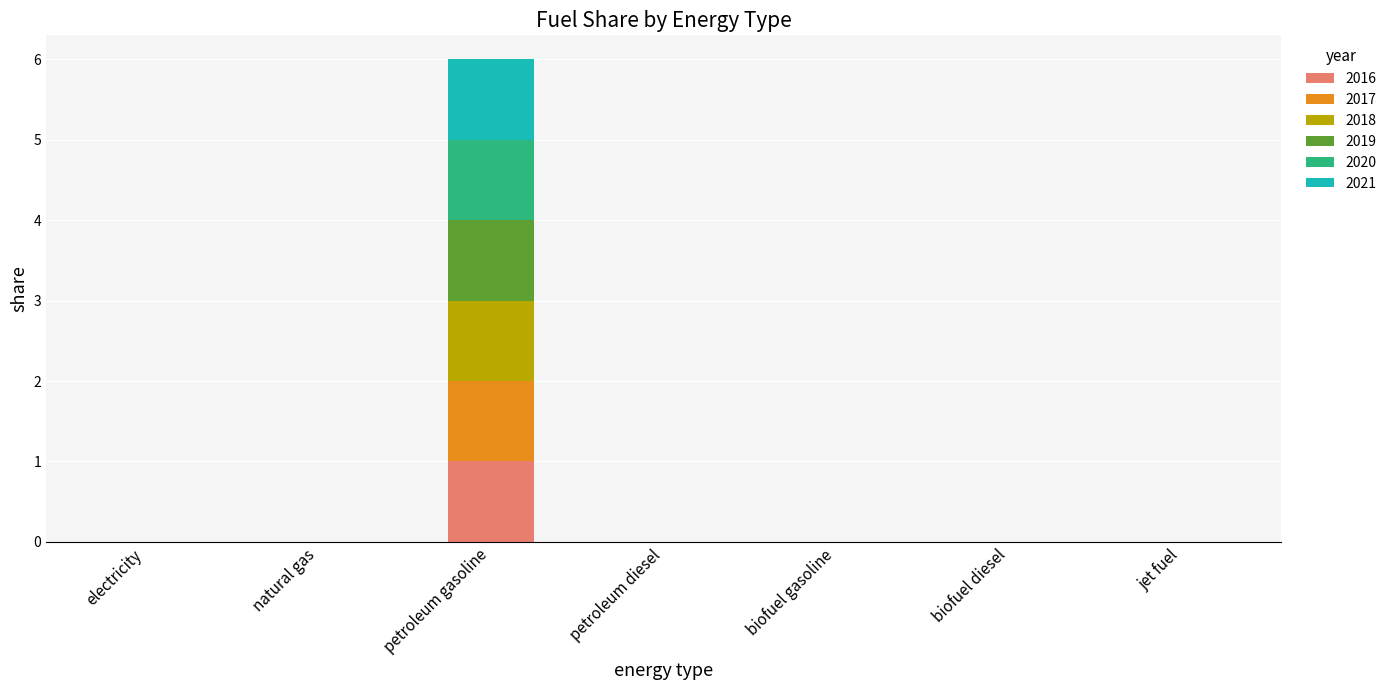

Is it true that 2016 equals -1 at jet fuel?

False